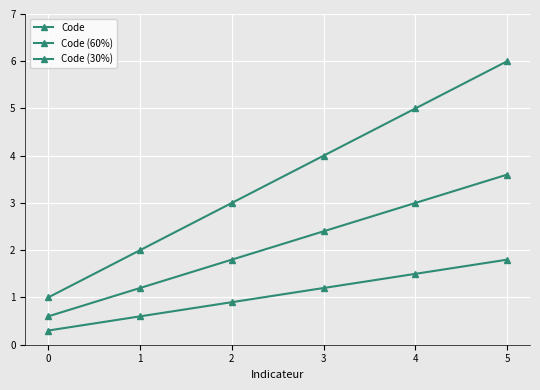

At which category is the sum across all series the highest?

5